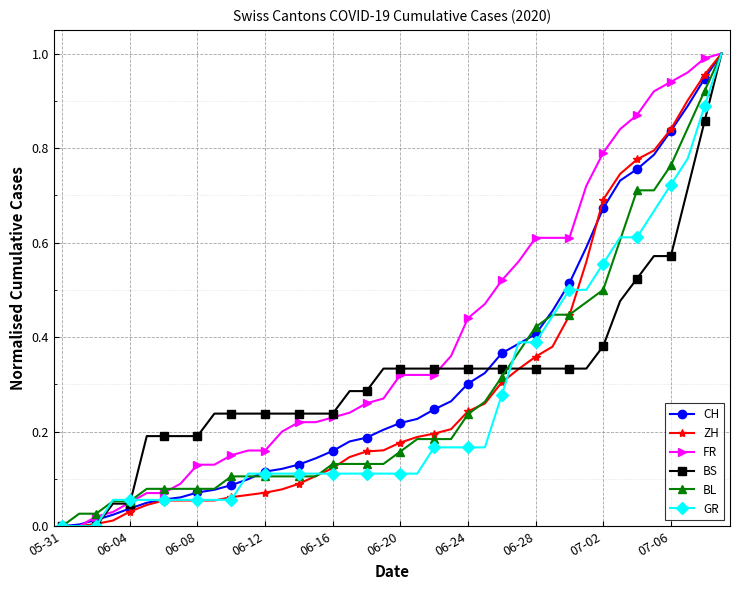

Which series has the largest total across all categories?

FR